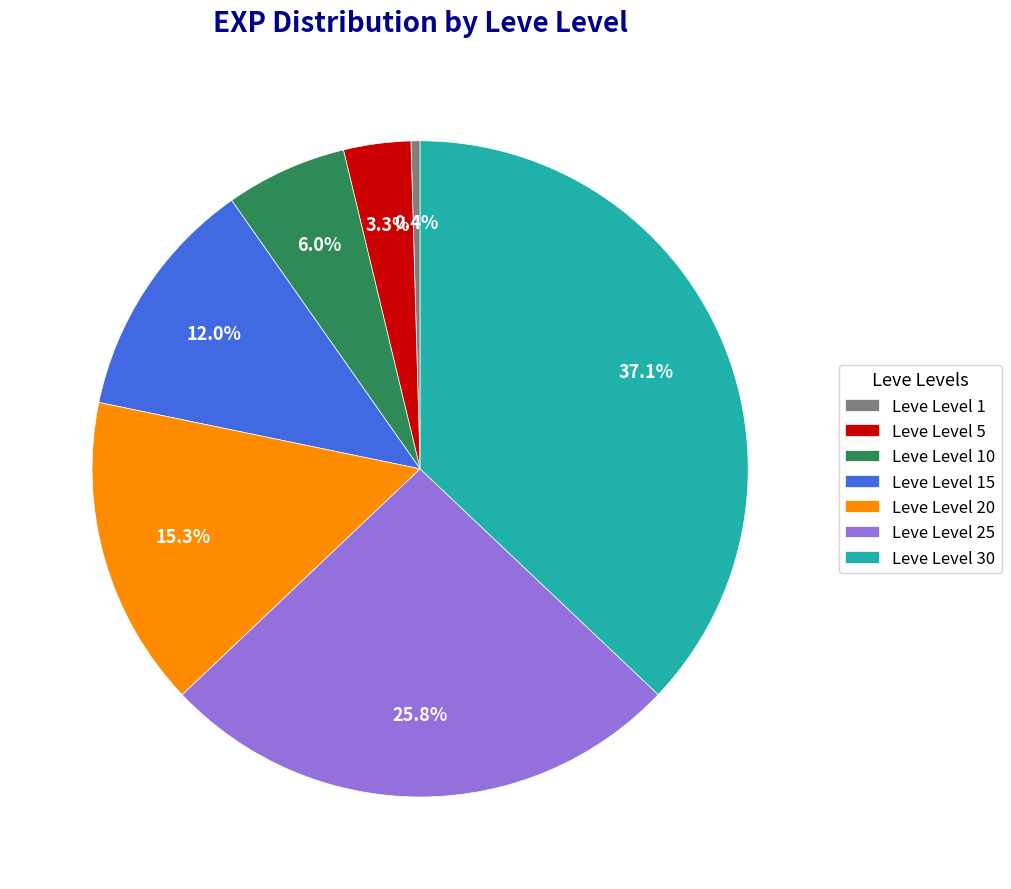

How many segments does this pie chart have?

7